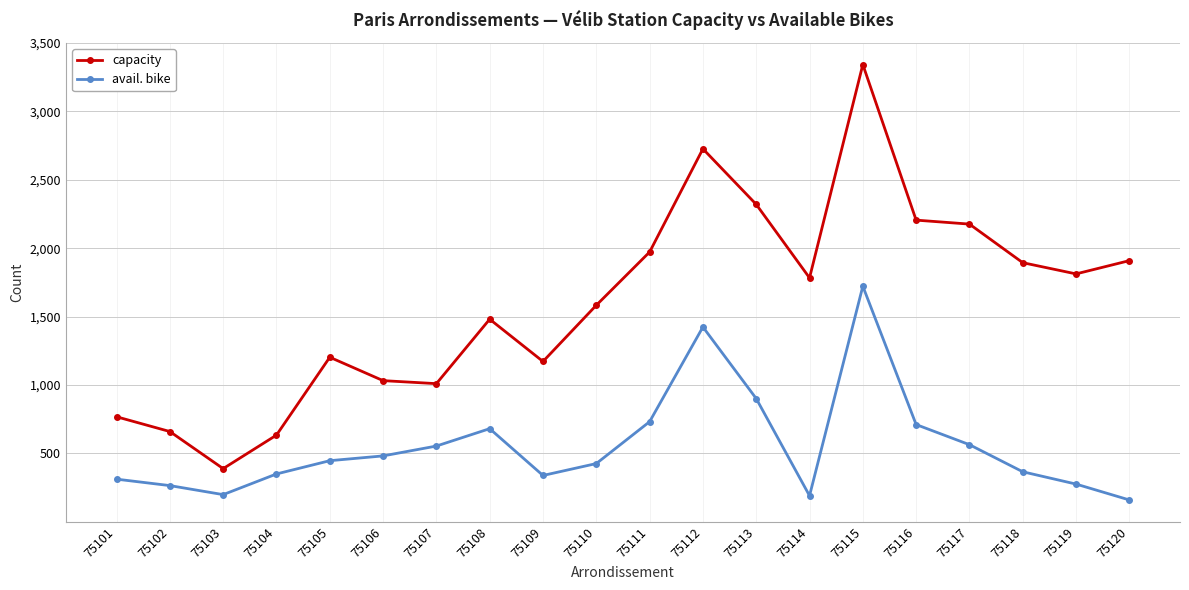

How many interior local valleys does the avail. bike series have?

3